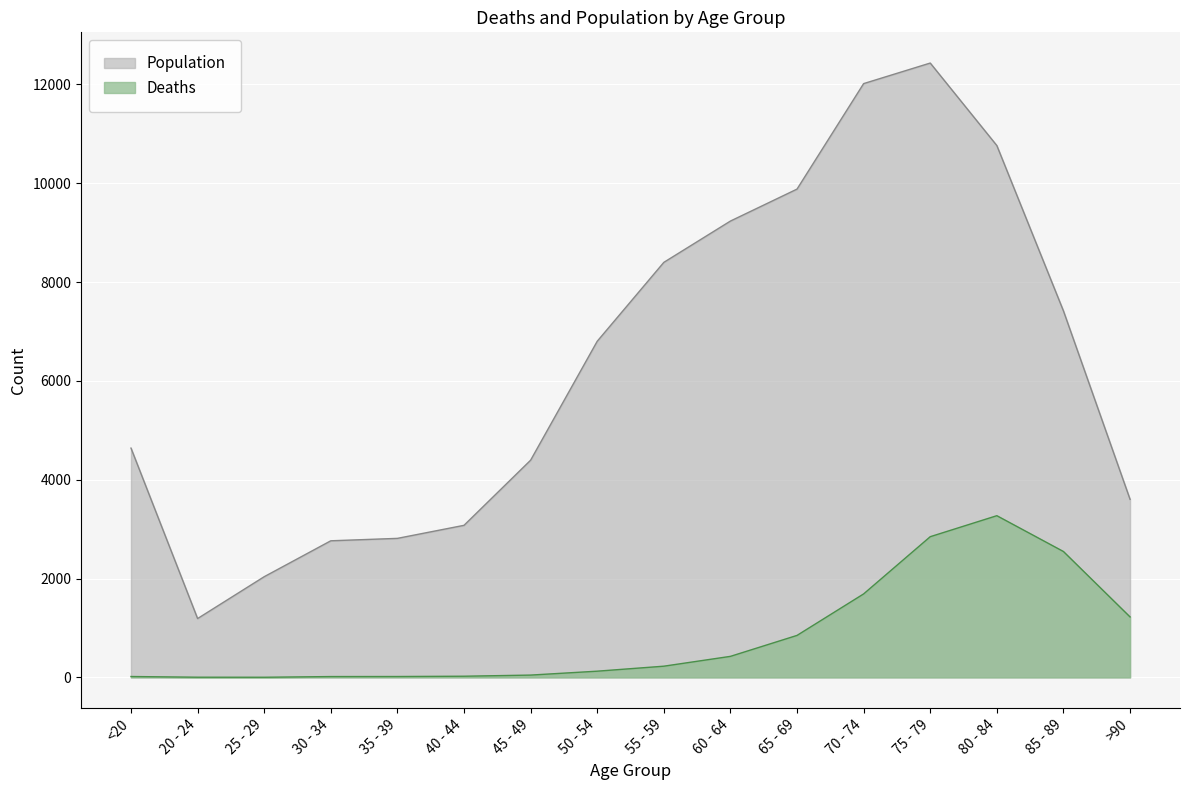

How many lines are shown in the chart?

2